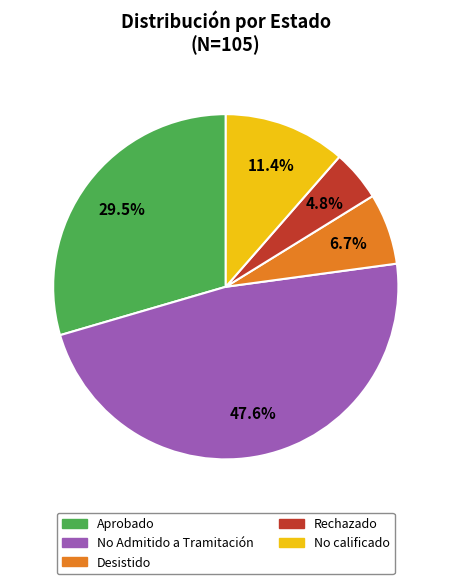

True or false: No calificado accounts for 11% of the total.

True